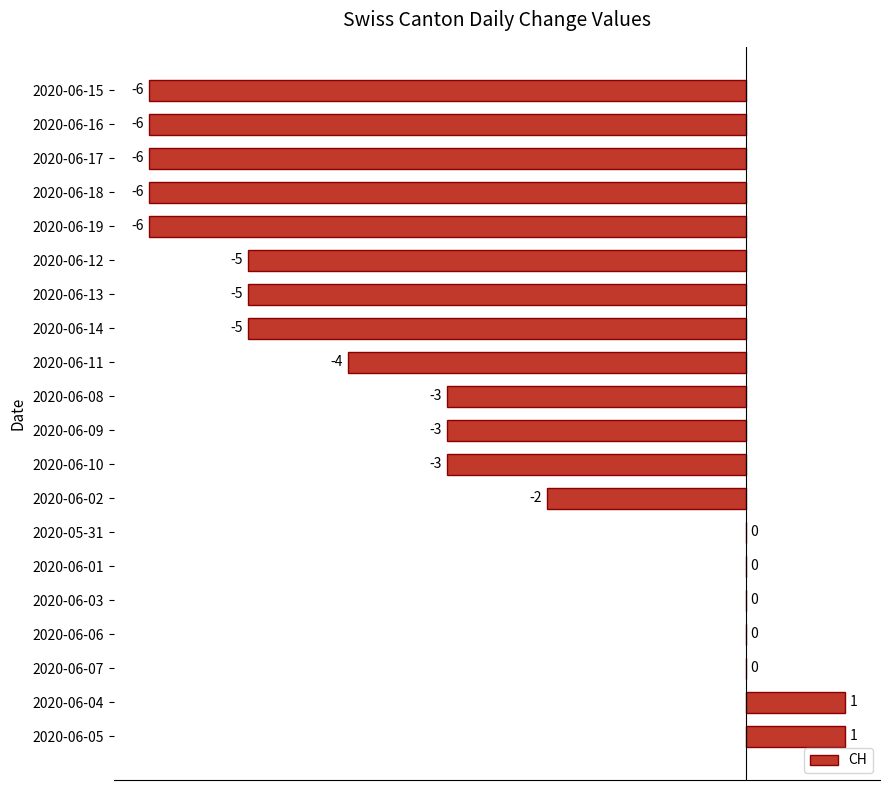

Are the bars horizontal?

Yes